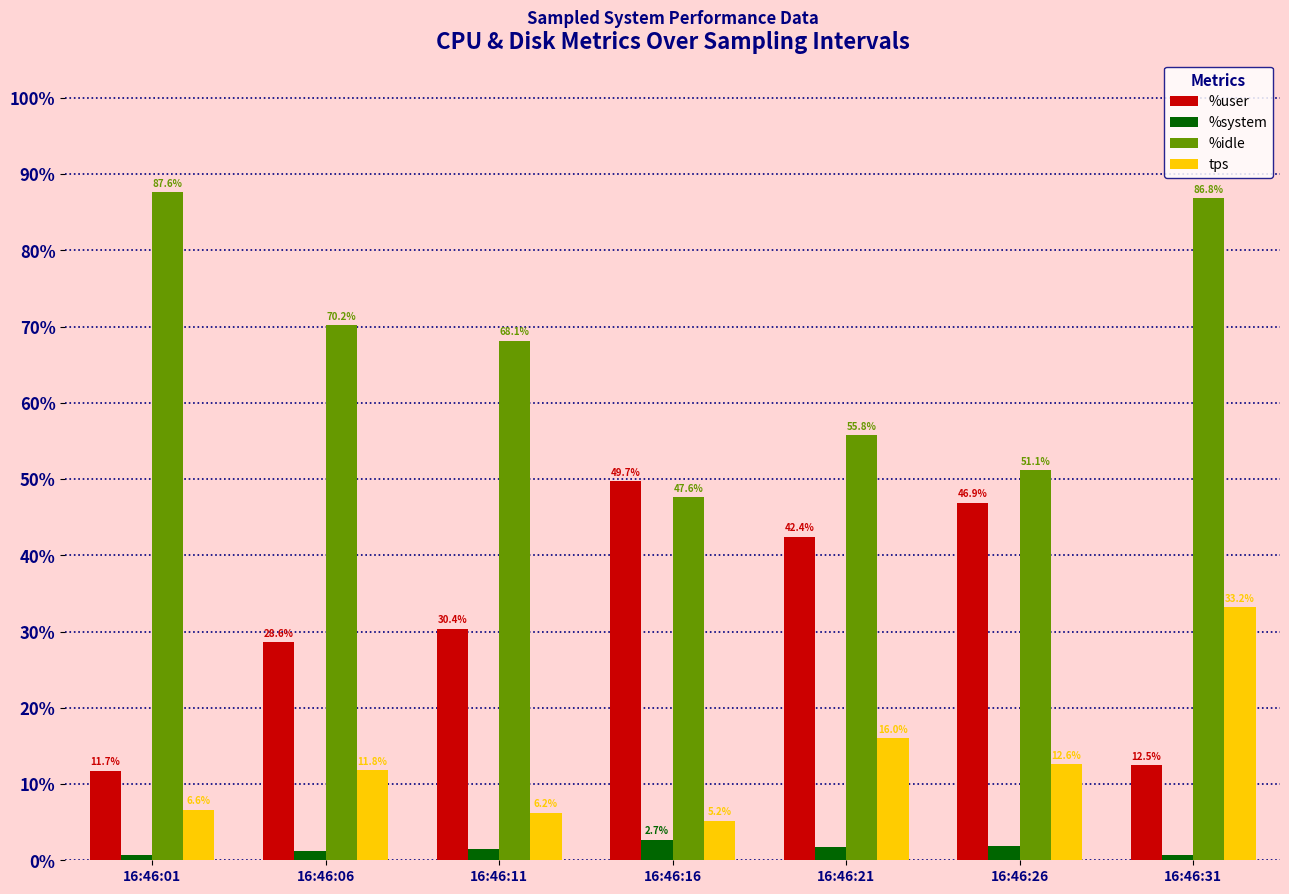

What is the sum of all tps values?

91.6